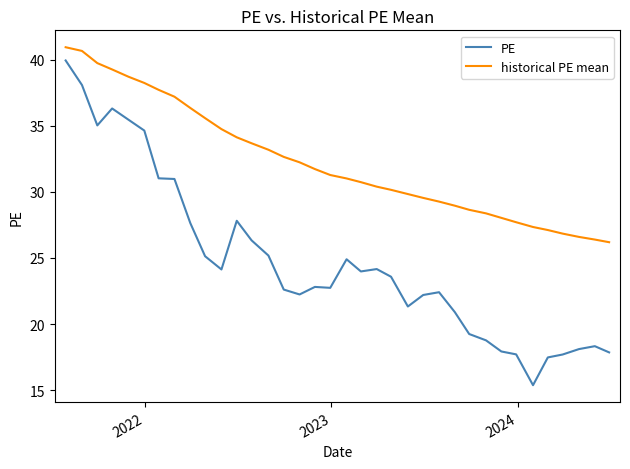

Count the number of categories in the chart.

36